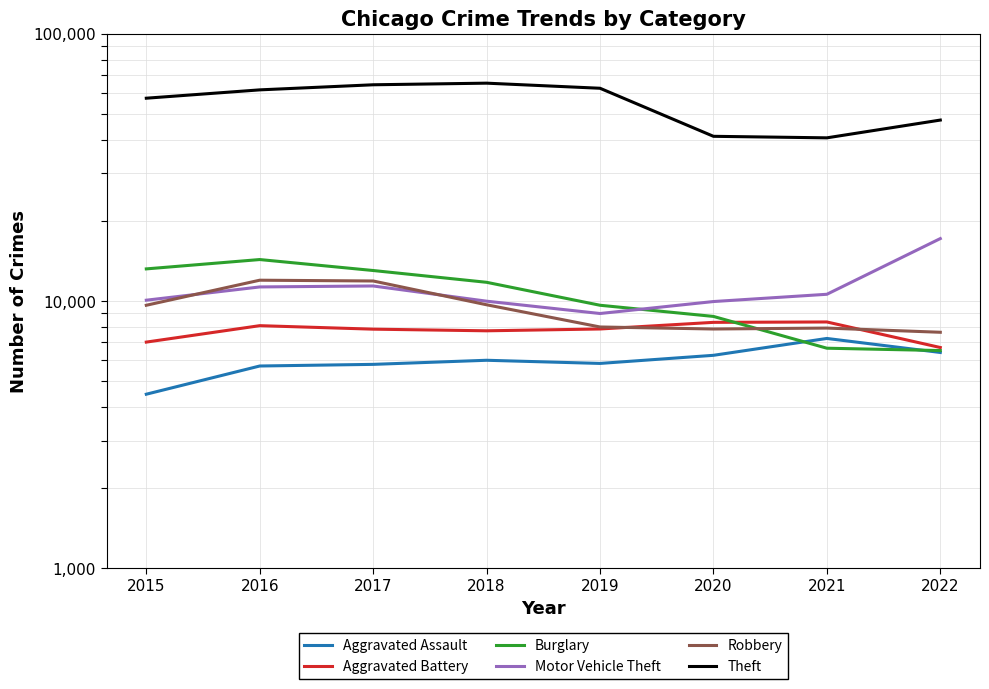

Is this an area chart (filled region under the line)?

No